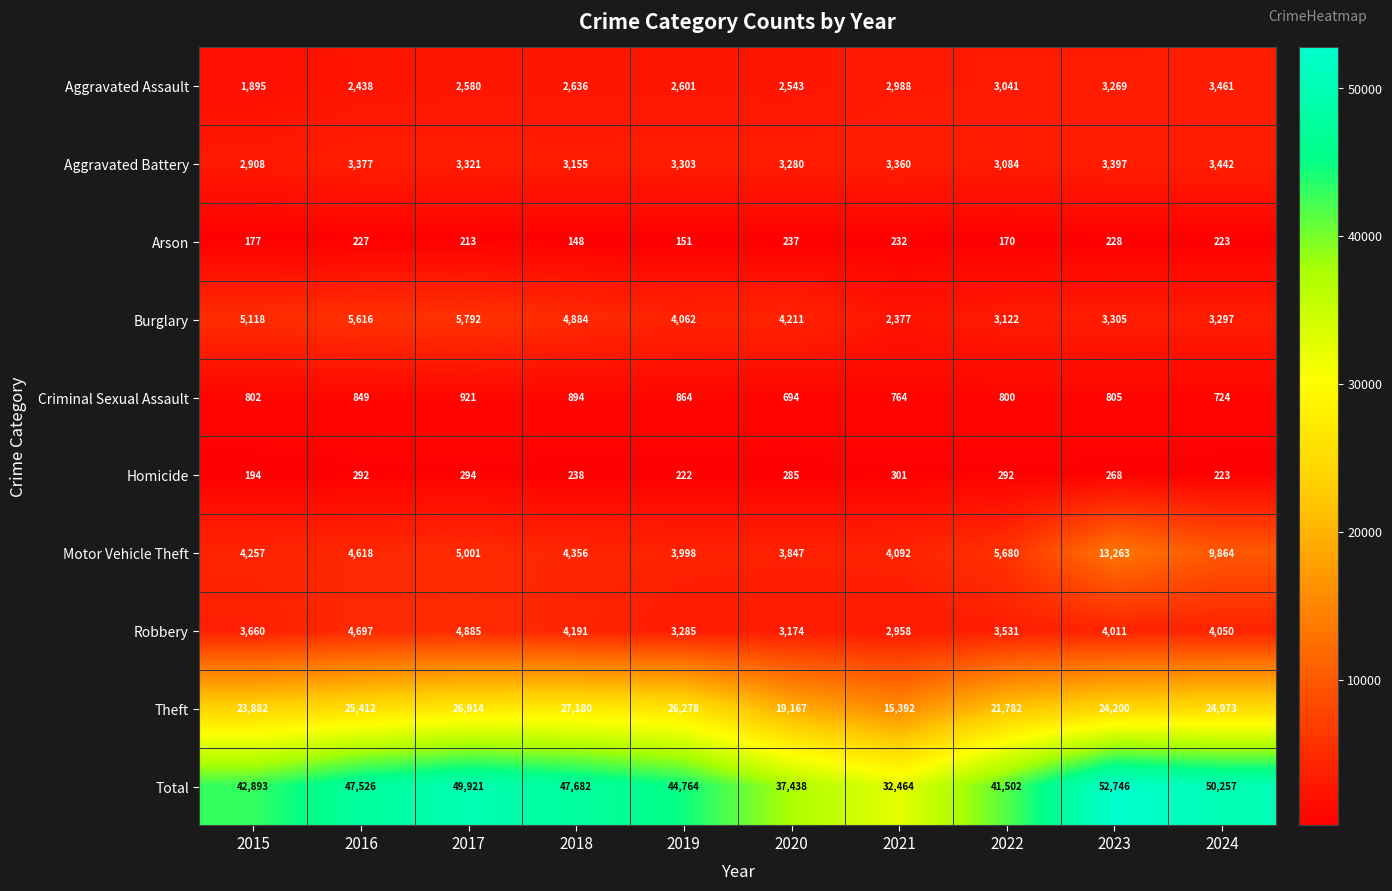

Rank the categories by Criminal Sexual Assault value from lowest to highest.

2020, 2024, 2021, 2022, 2015, 2023, 2016, 2019, 2018, 2017